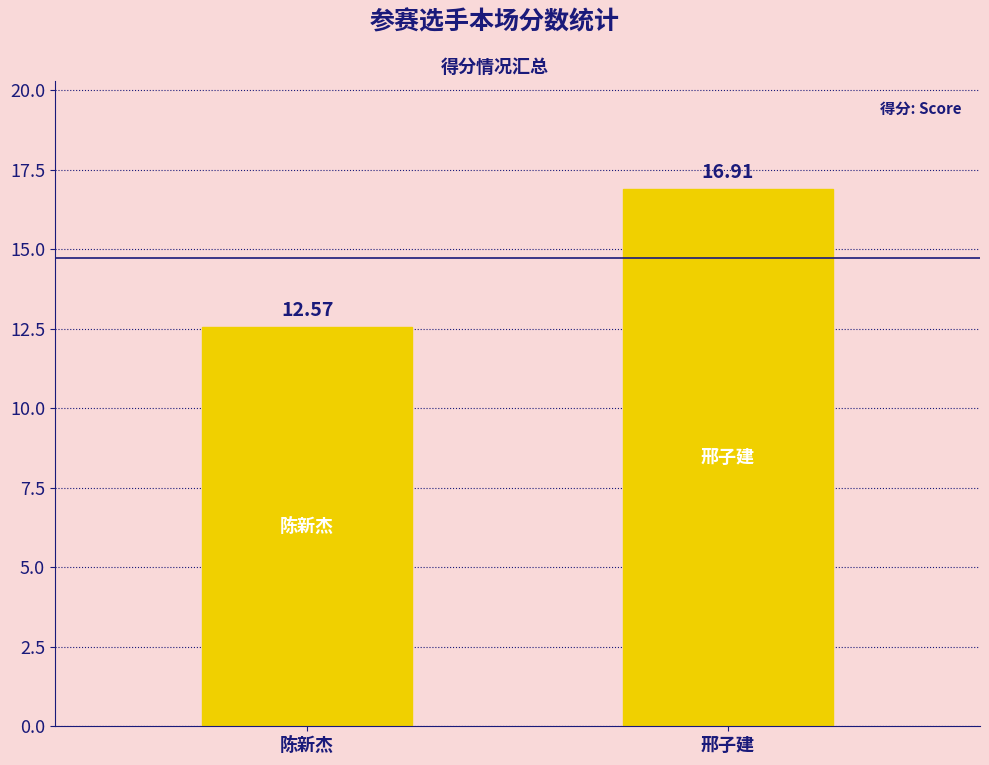

What is the sum of the values at 邢子建 and 陈新杰?

29.5